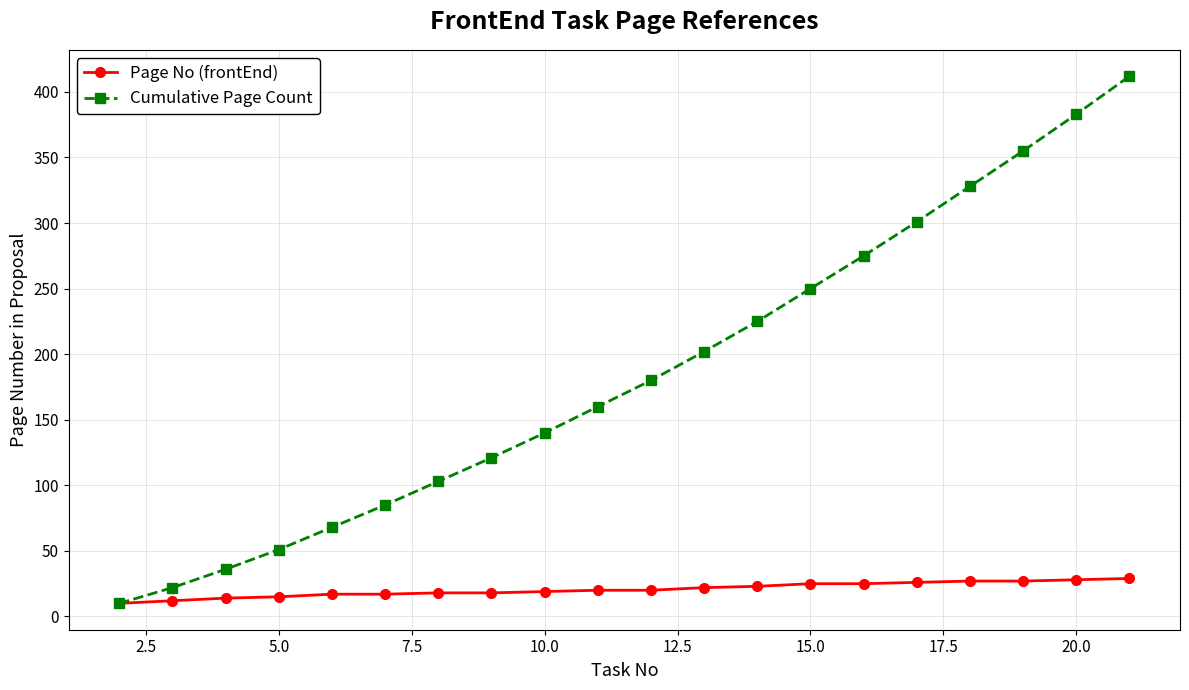

What are all the series names shown in the legend?

Page No (frontEnd), Cumulative Page Count